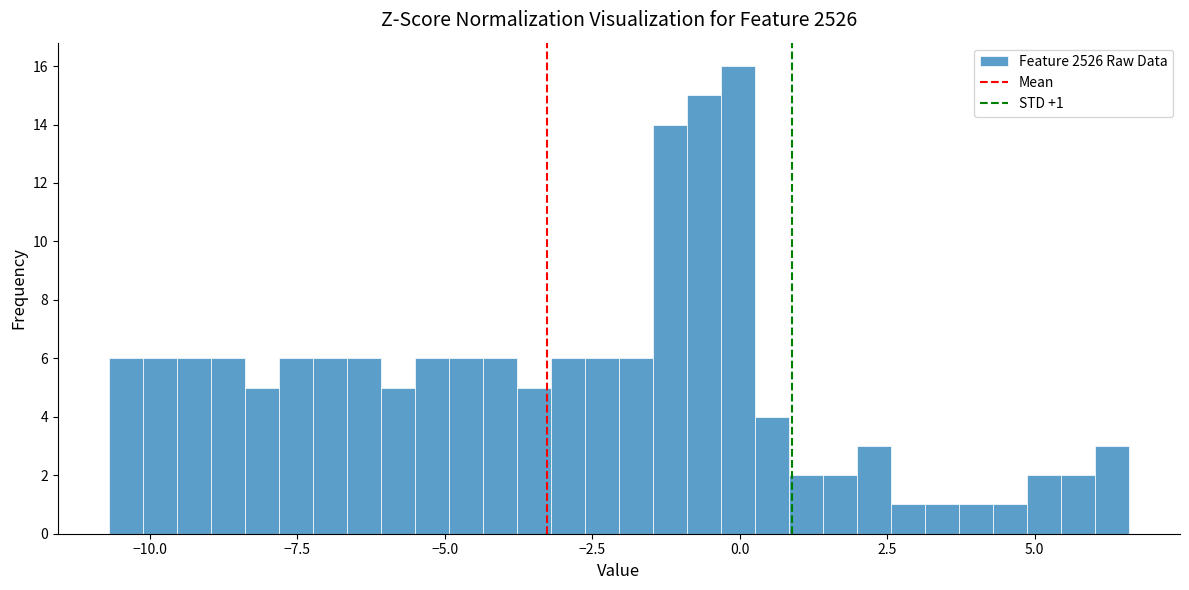

Read against the x-axis, roughly where is the centre of the tallest bar?

0.0